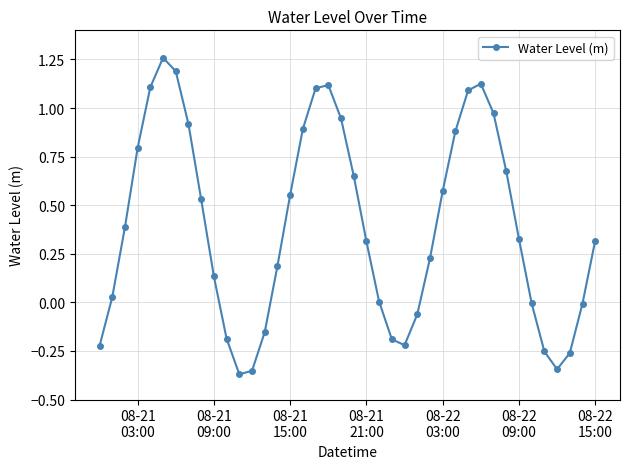

What is the value of the 3rd point from the left?

0.4